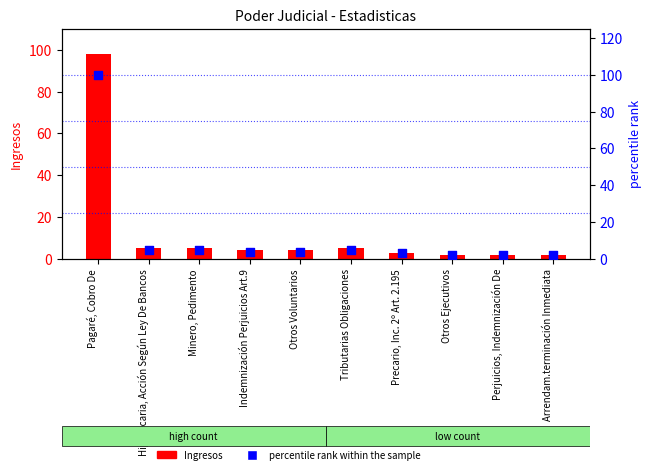

What is the total value across all series at Minero, Pedimento?

10